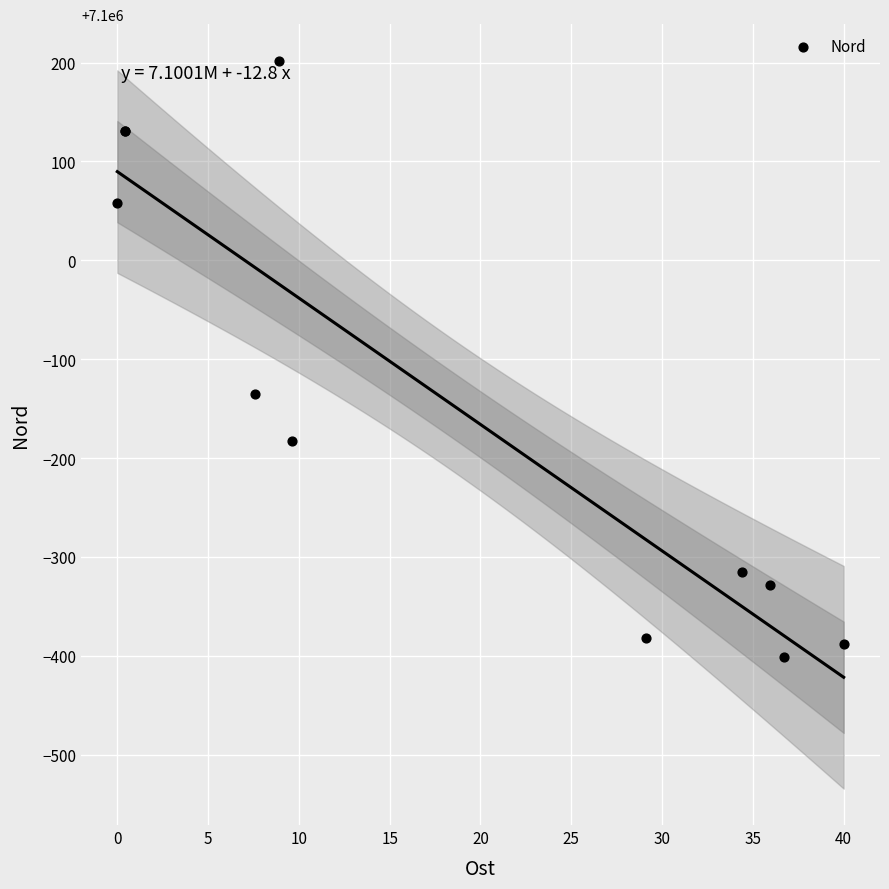

What Y value in the scatter plot is closest to 7099900?

7099865.0